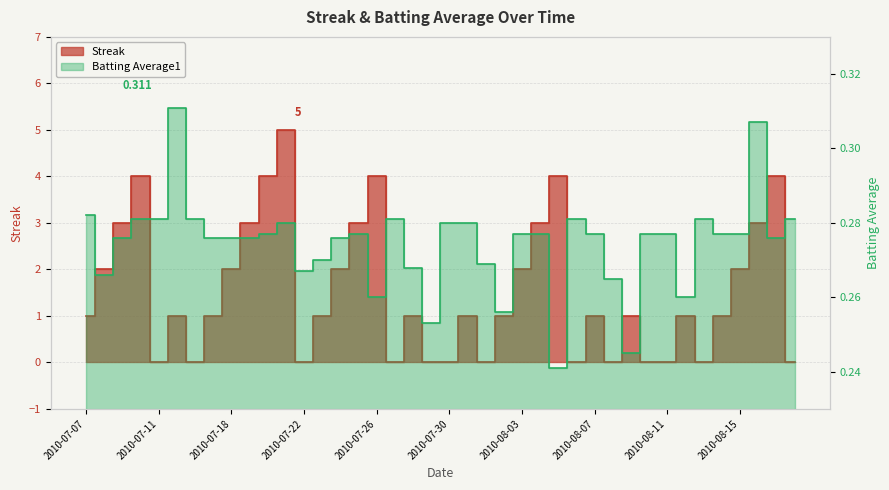

The value of Batting Average1 at 2010-08-05 is 0.2. True or false?

True